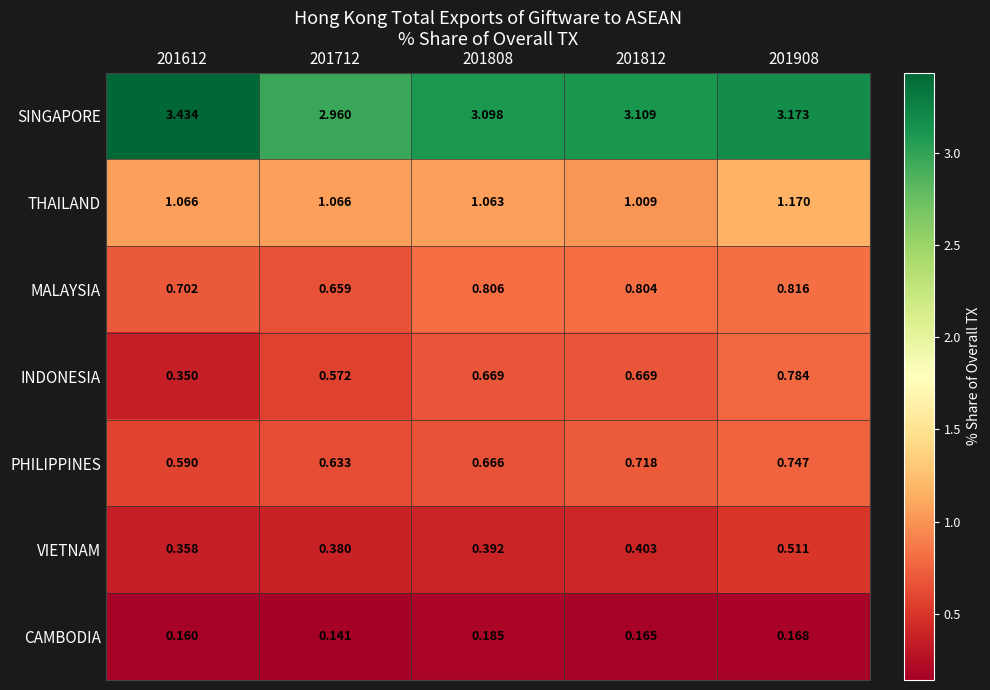

Between 201612 and 201712, which series saw the biggest shift?

SINGAPORE